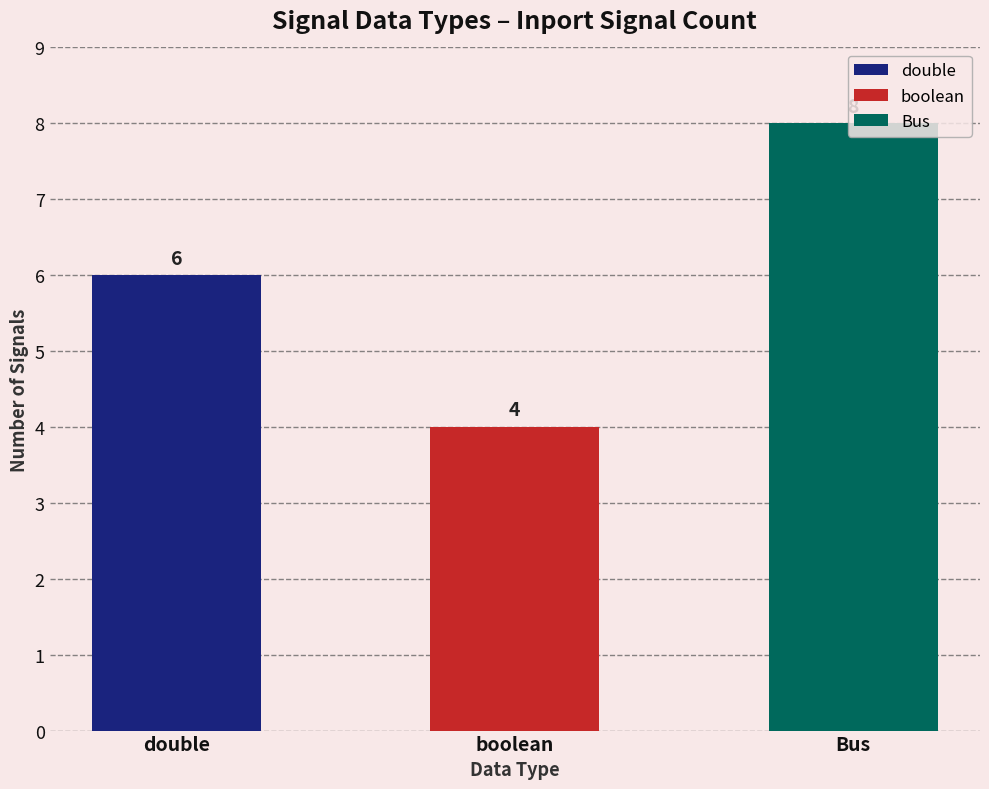

What is the change in value from double to boolean?

-2